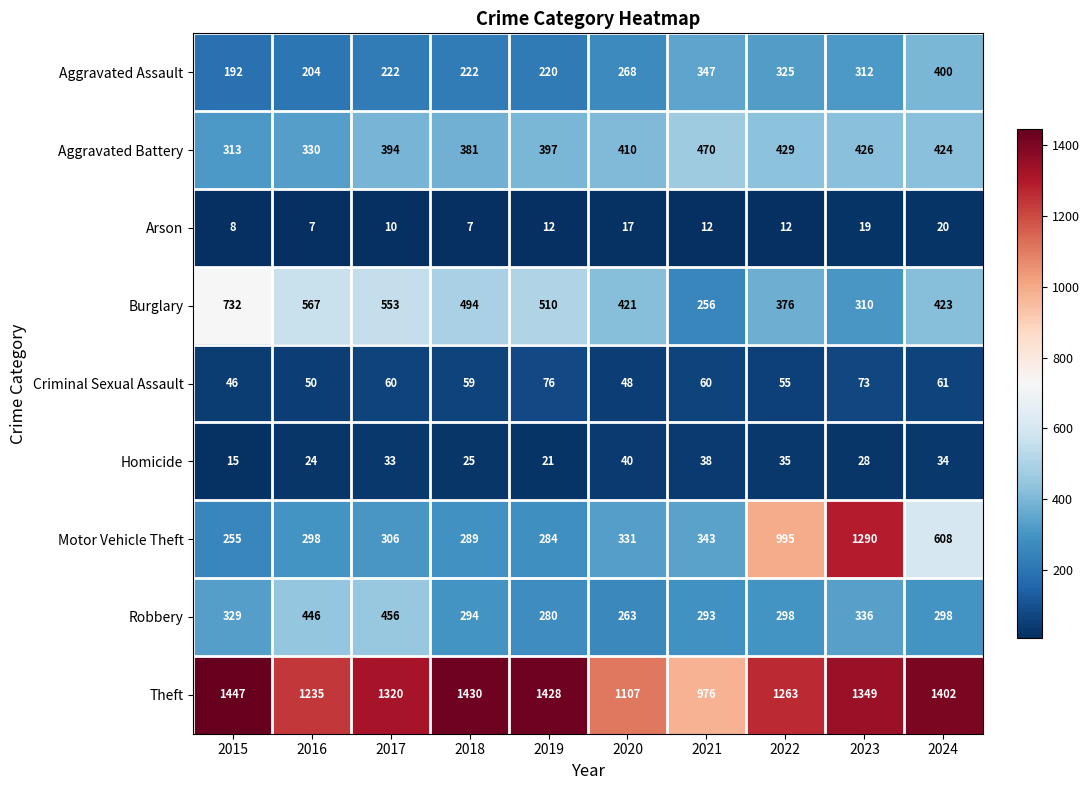

The Criminal Sexual Assault series shows 60 at 2017. True or false?

True